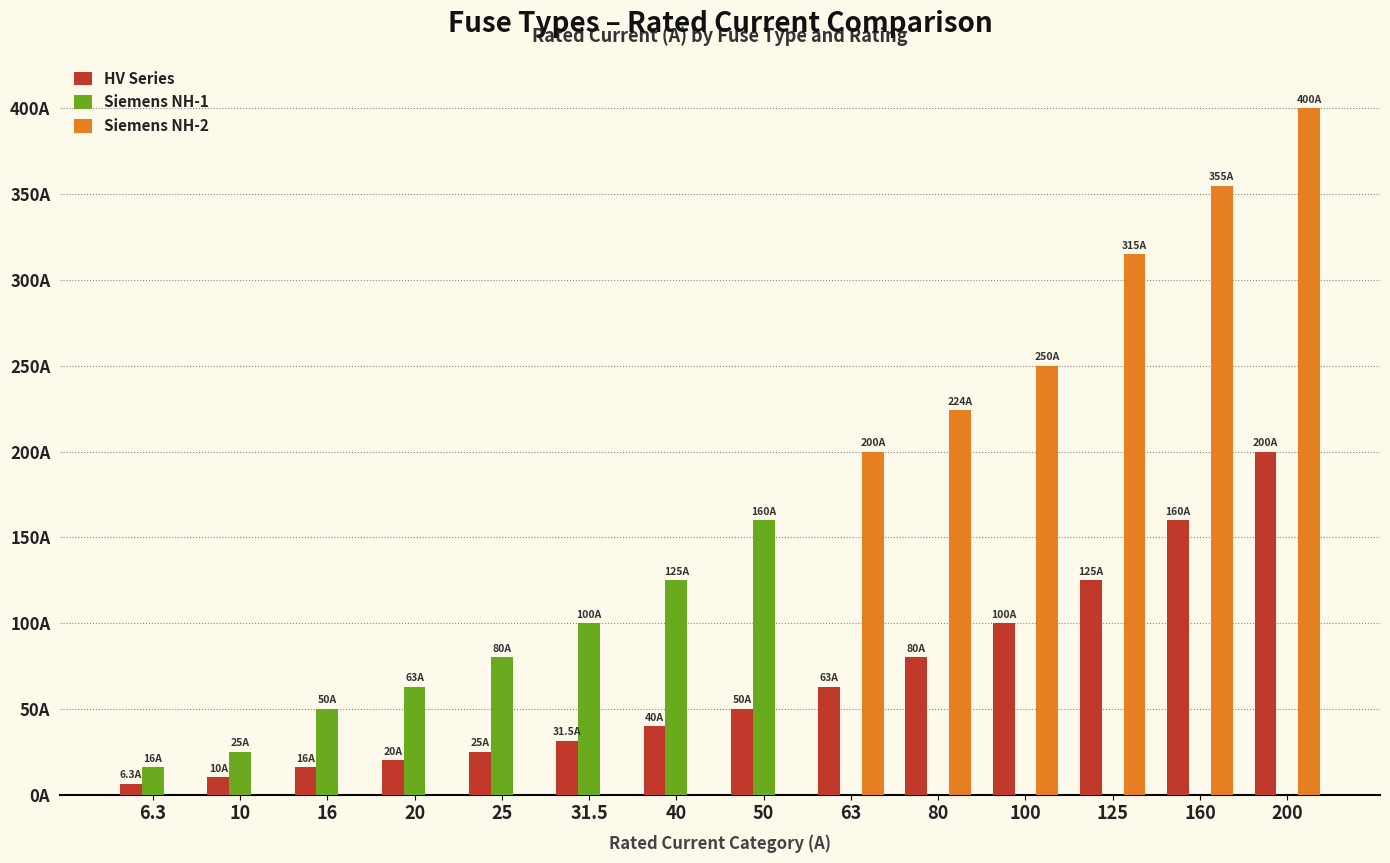

What is the label of the 1st bar from the right?

200